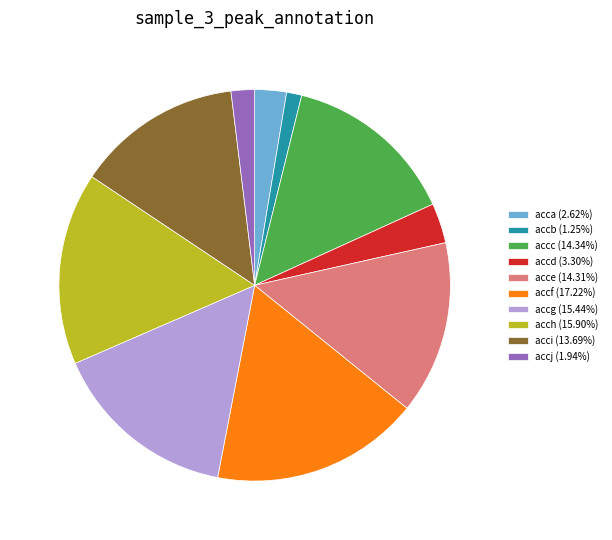

Count the number of slices in the pie.

10